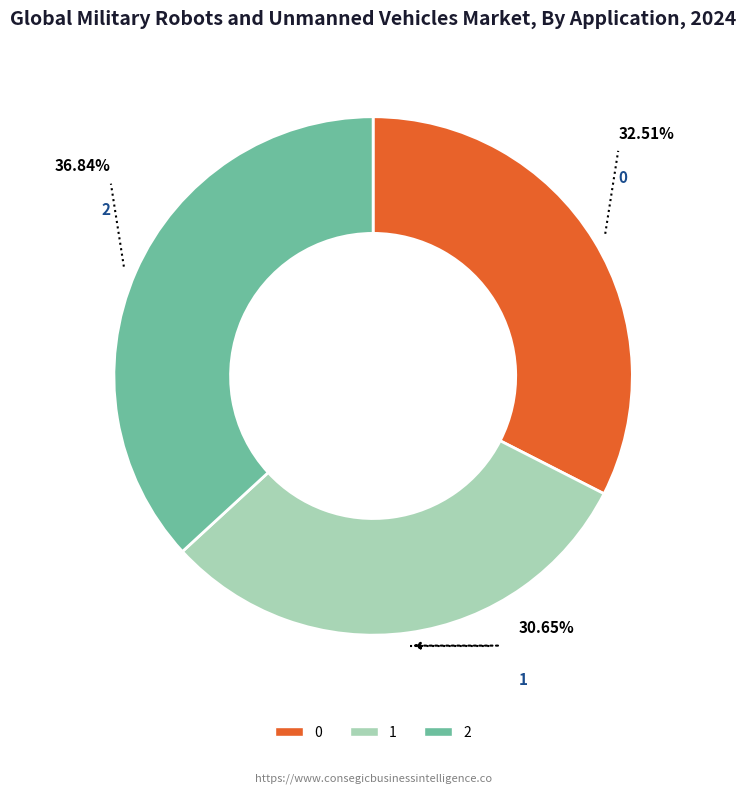

Is it true that 1 is 31% of the pie?

True